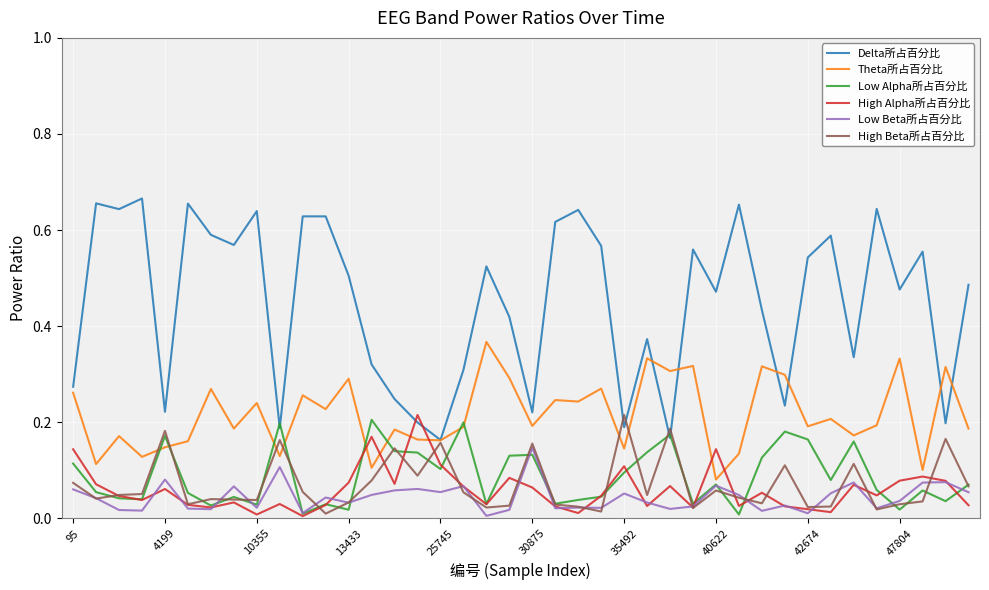

True or false: Delta所占百分比 and Low Beta所占百分比 cross at least once.

False